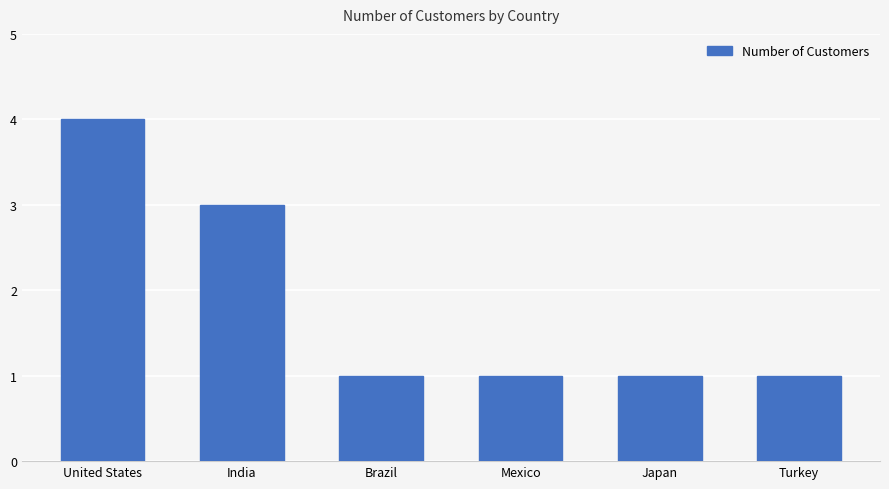

Which has a higher value, India or Turkey?

India